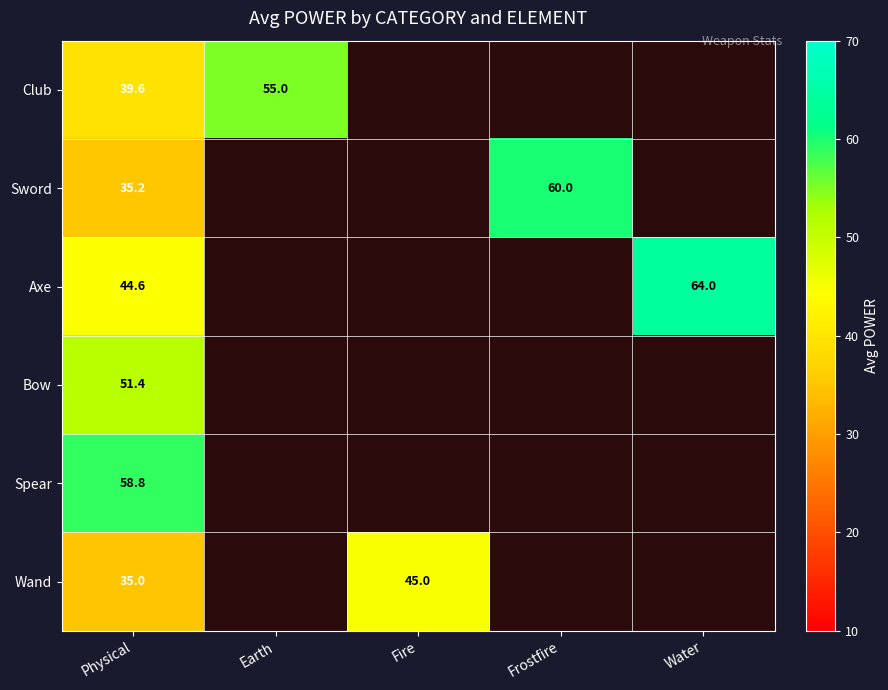

Which has a higher value, Physical or Water?

Water